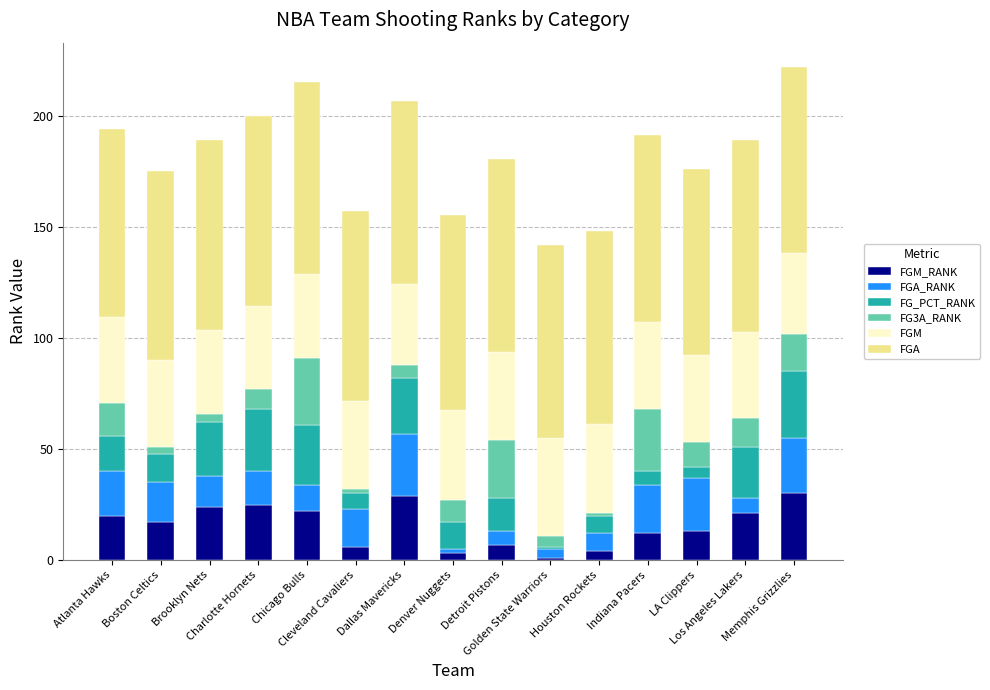

Are the bars horizontal?

No